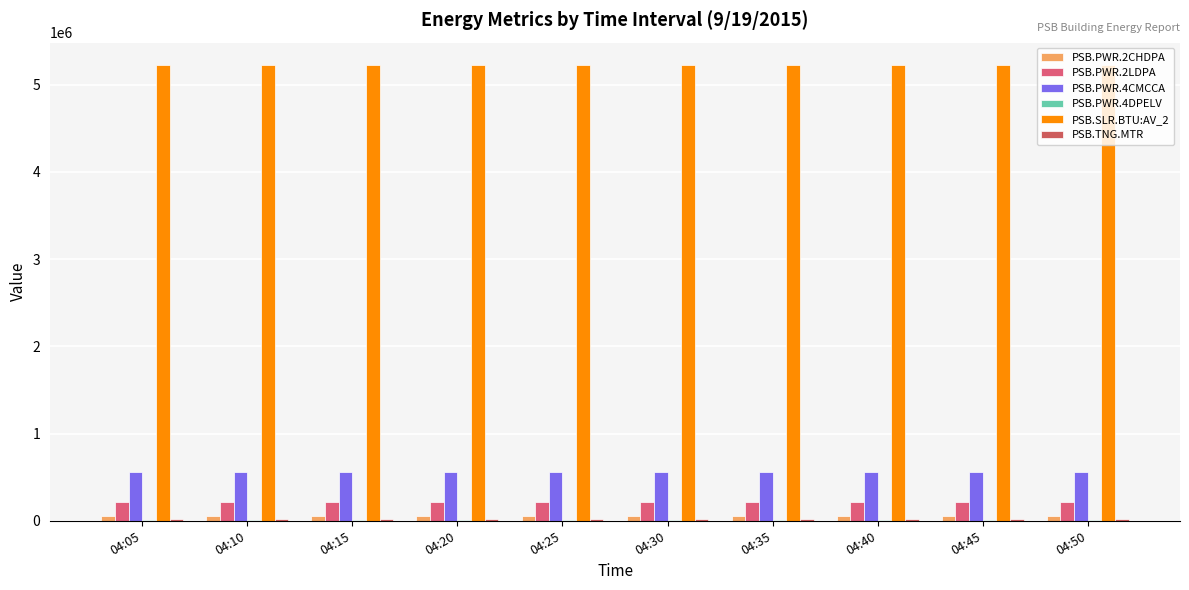

Which series changed the most between 04:10 and 04:20?

PSB.PWR.4CMCCA